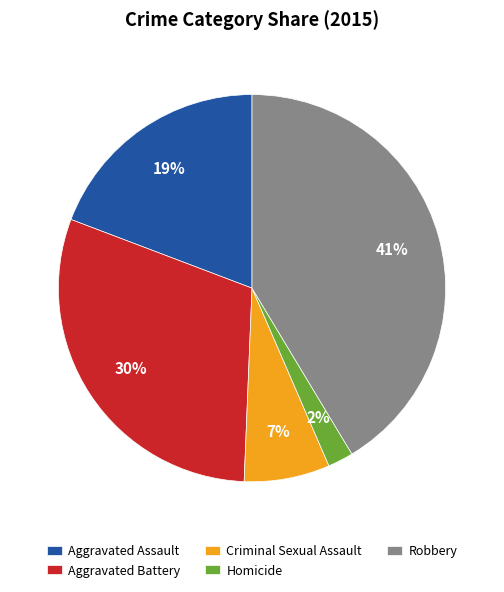

How many slices are in this pie chart?

5